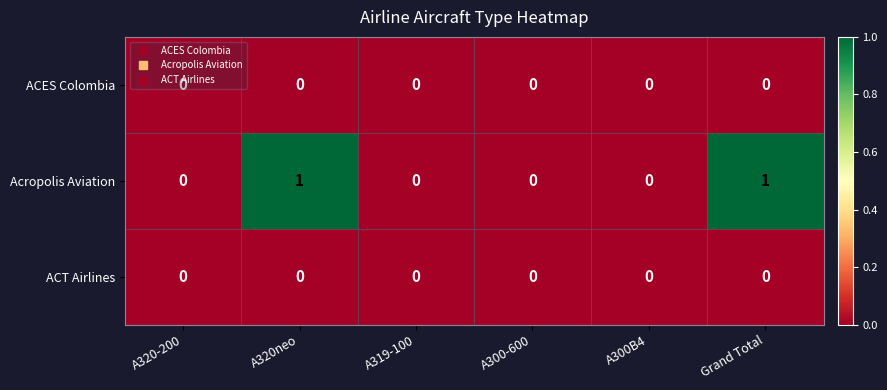

Is the value of Acropolis Aviation at A320neo greater than the value of ACT Airlines at A319-100?

Yes